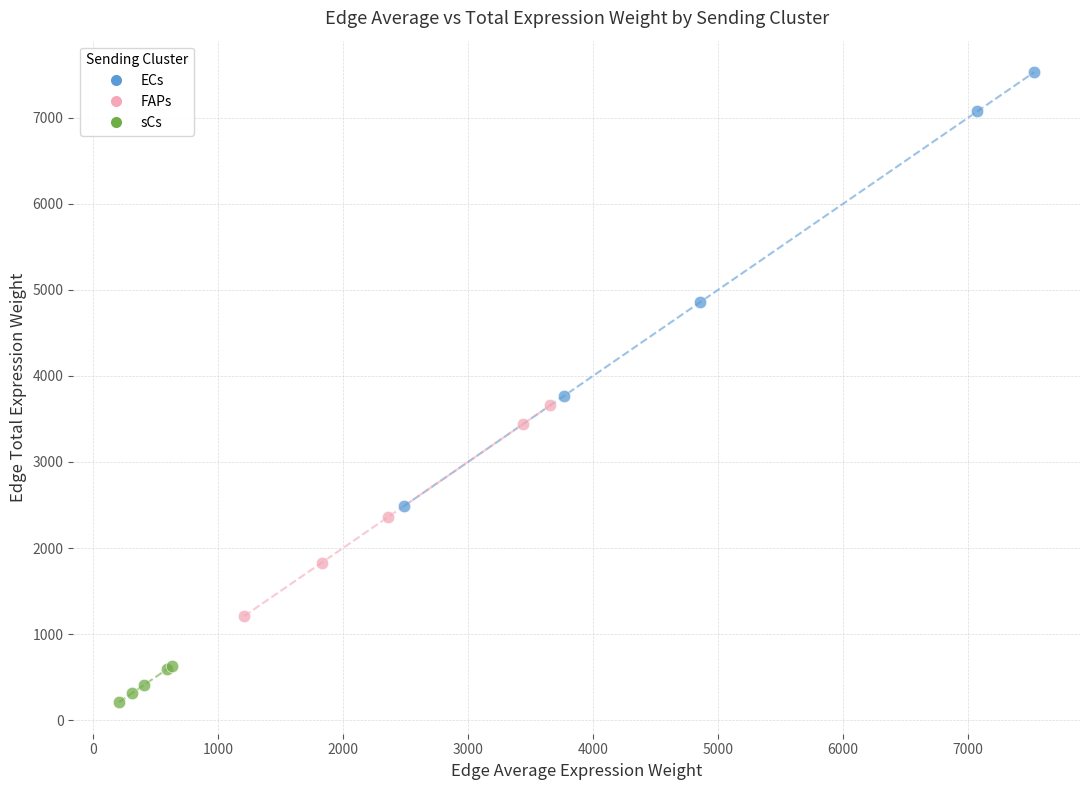

Which series reaches the minimum Y coordinate?

sCs